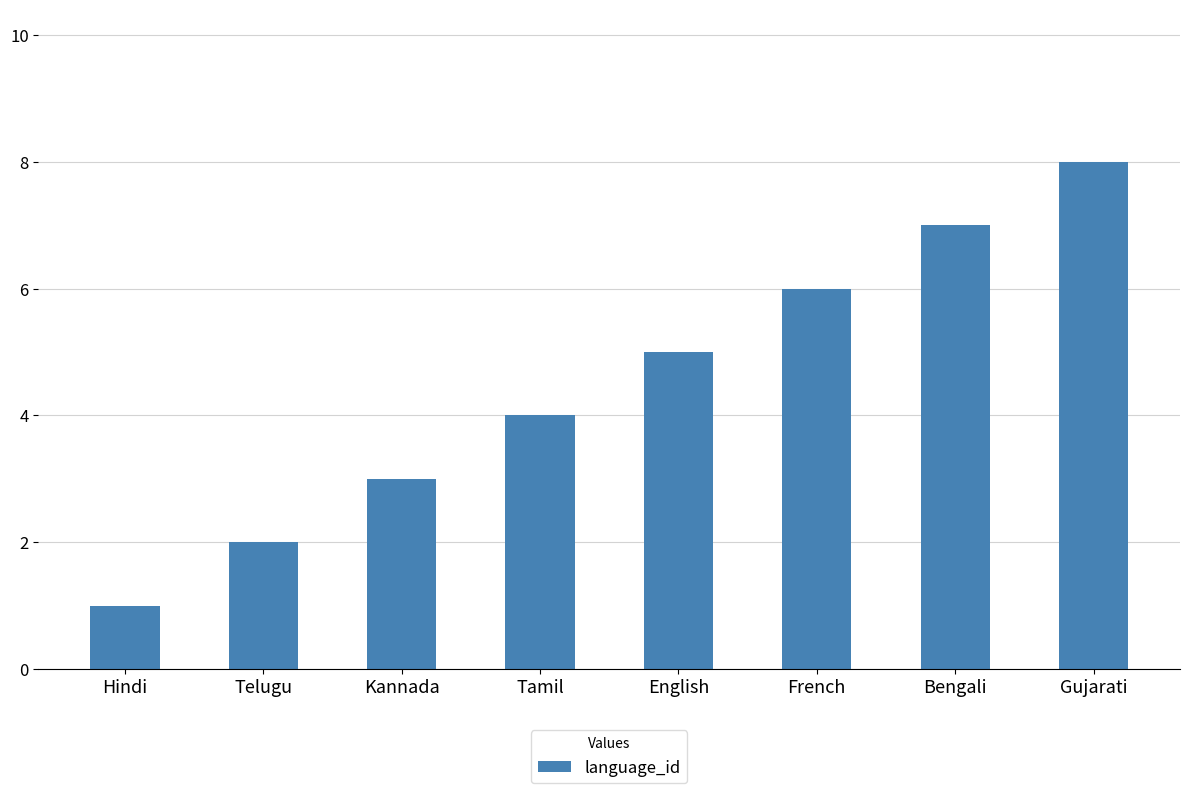

What is the difference between the second highest and minimum values?

6